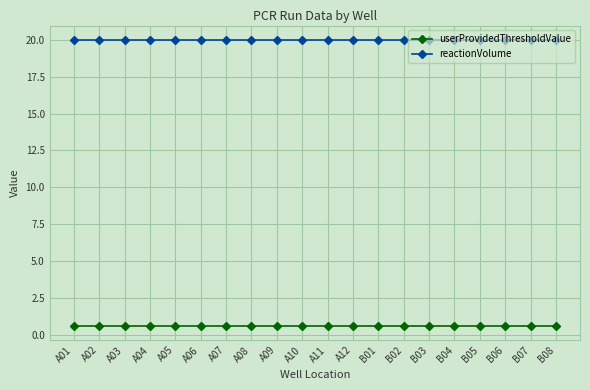

The reactionVolume series shows 9.5 at A10. True or false?

False